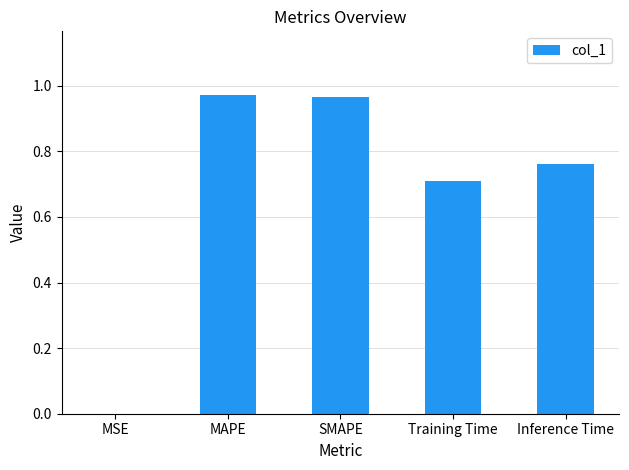

Between Training Time and MAPE, which is larger?

MAPE